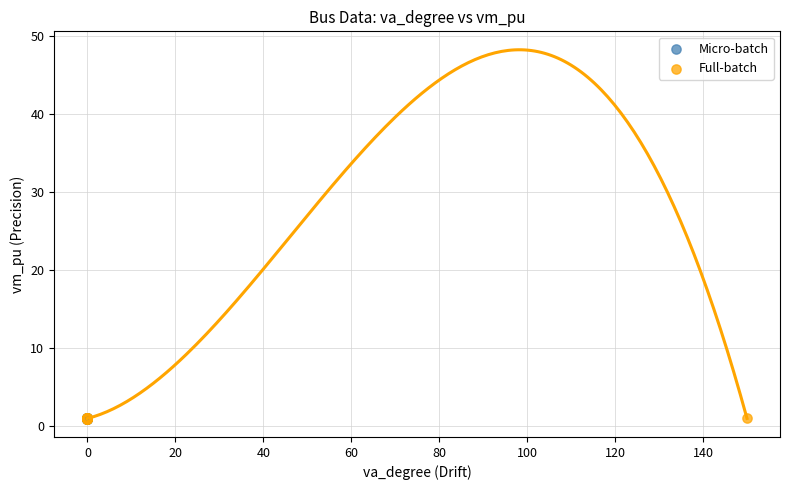

What are all the series names shown in the legend?

Micro-batch, Full-batch